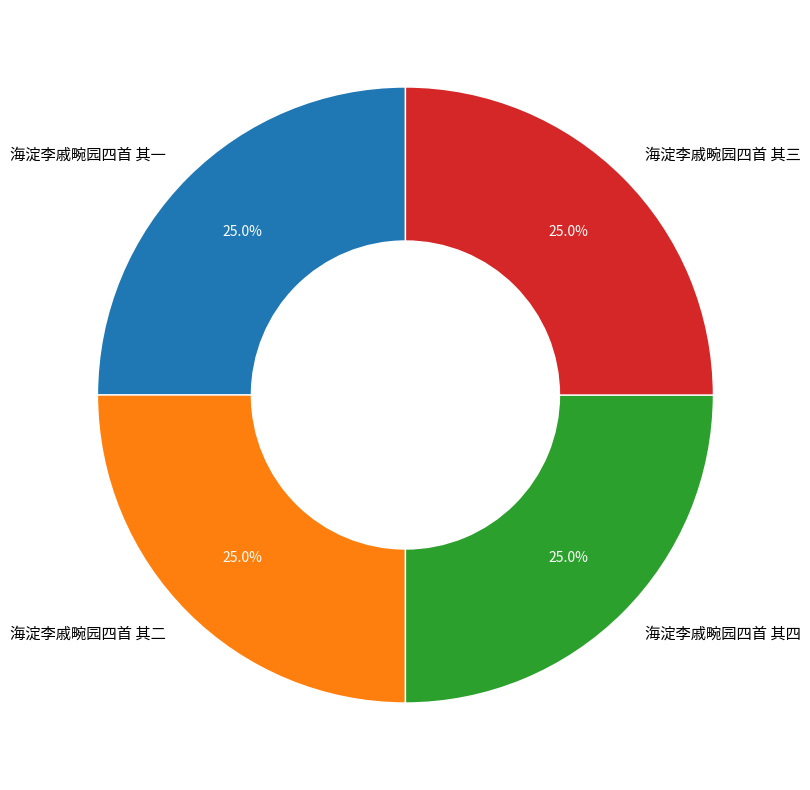

Does 海淀李戚畹园四首 其四 account for over 50% of the chart?

No